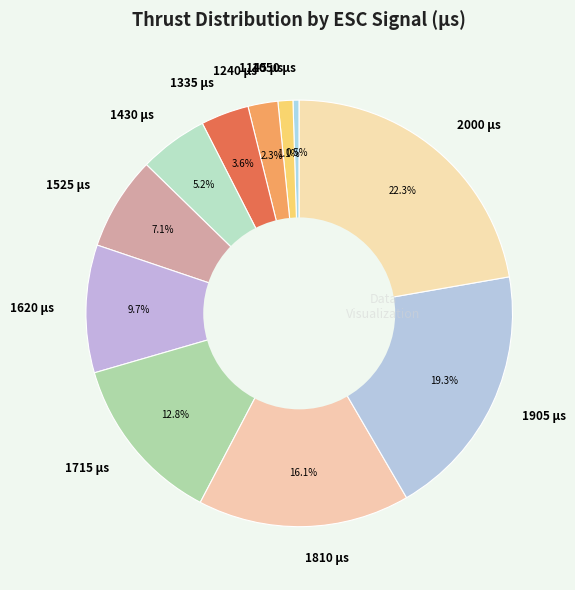

What portion of the pie excludes 1905?

80.7%